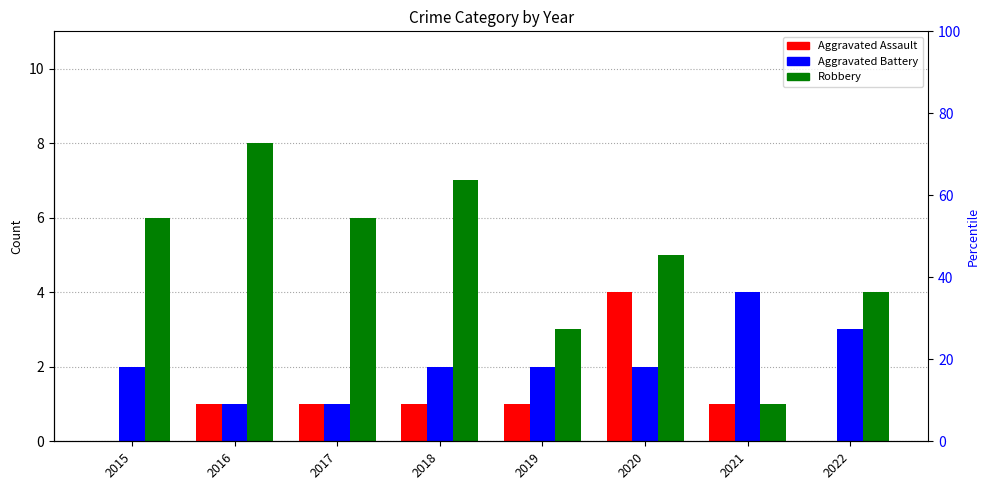

How many data points does each series have?

8